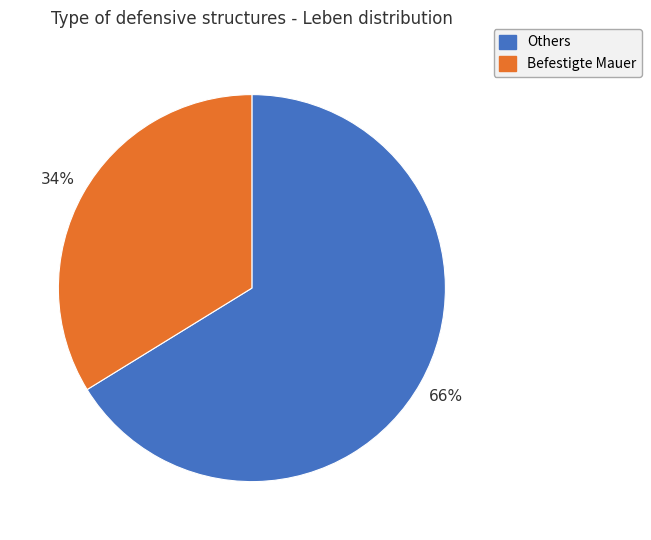

Is there a majority slice in this chart?

Yes